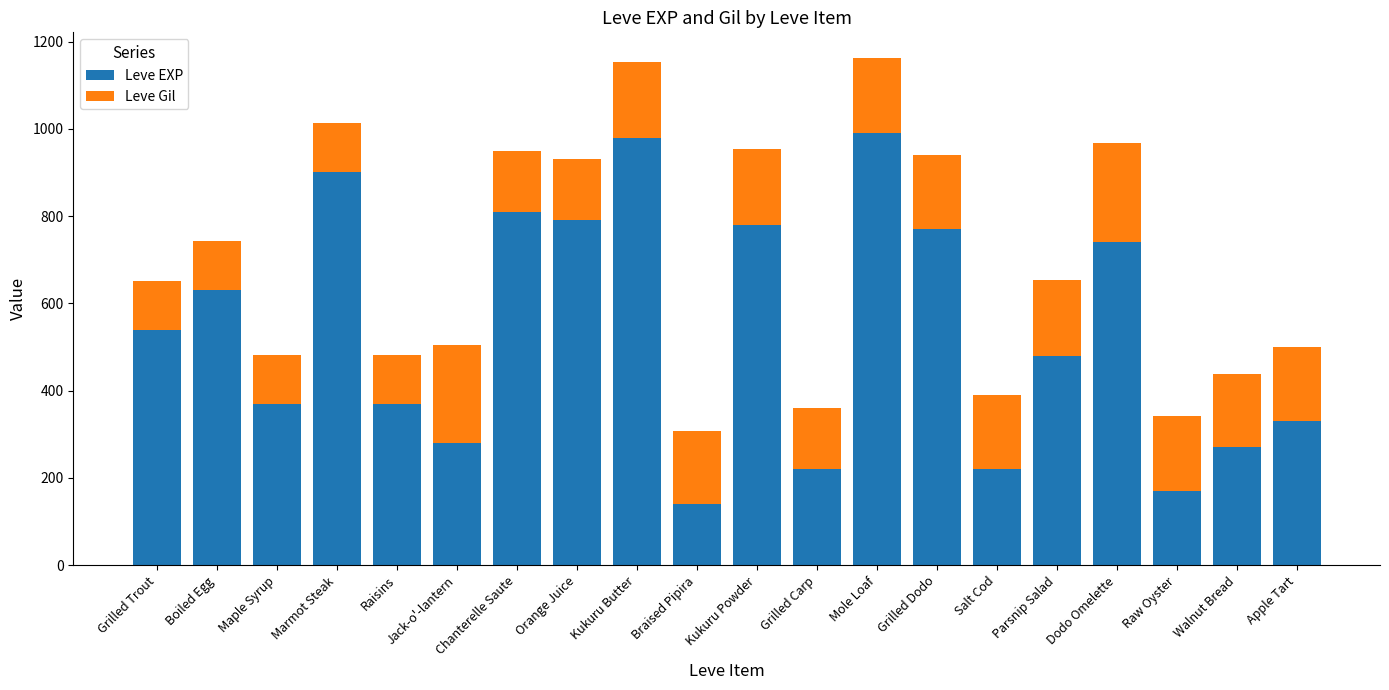

Count the number of data series in this chart.

2